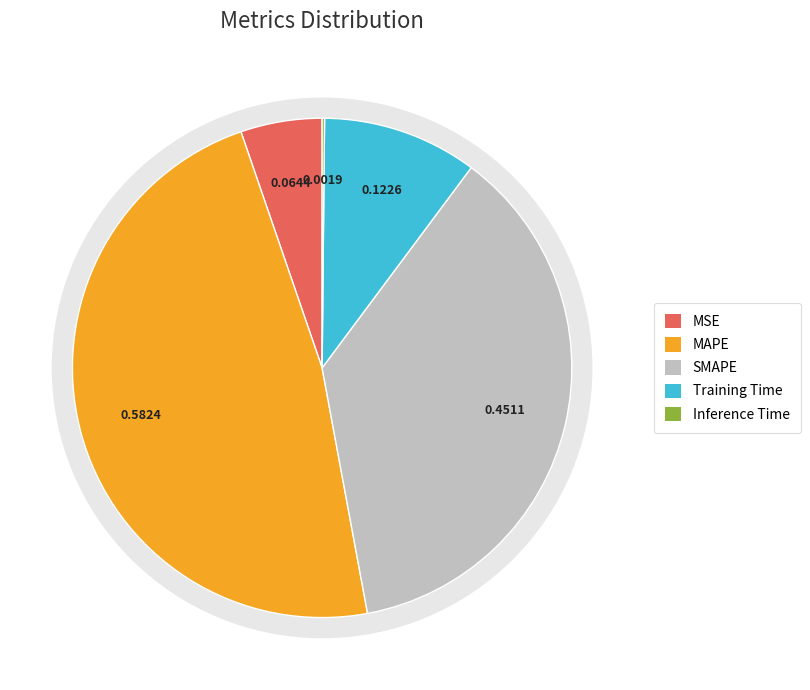

What is the change in value from Training Time to Inference Time?

-0.1